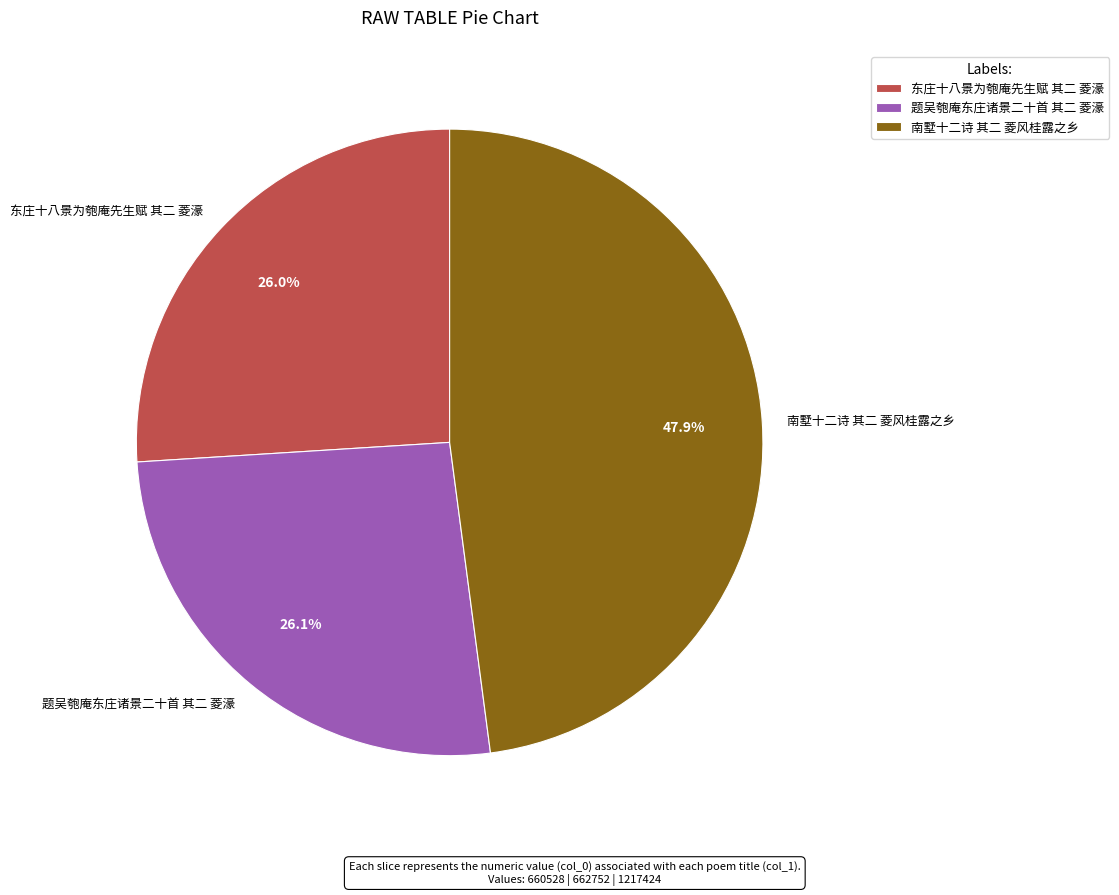

How many slices are in this pie chart?

3